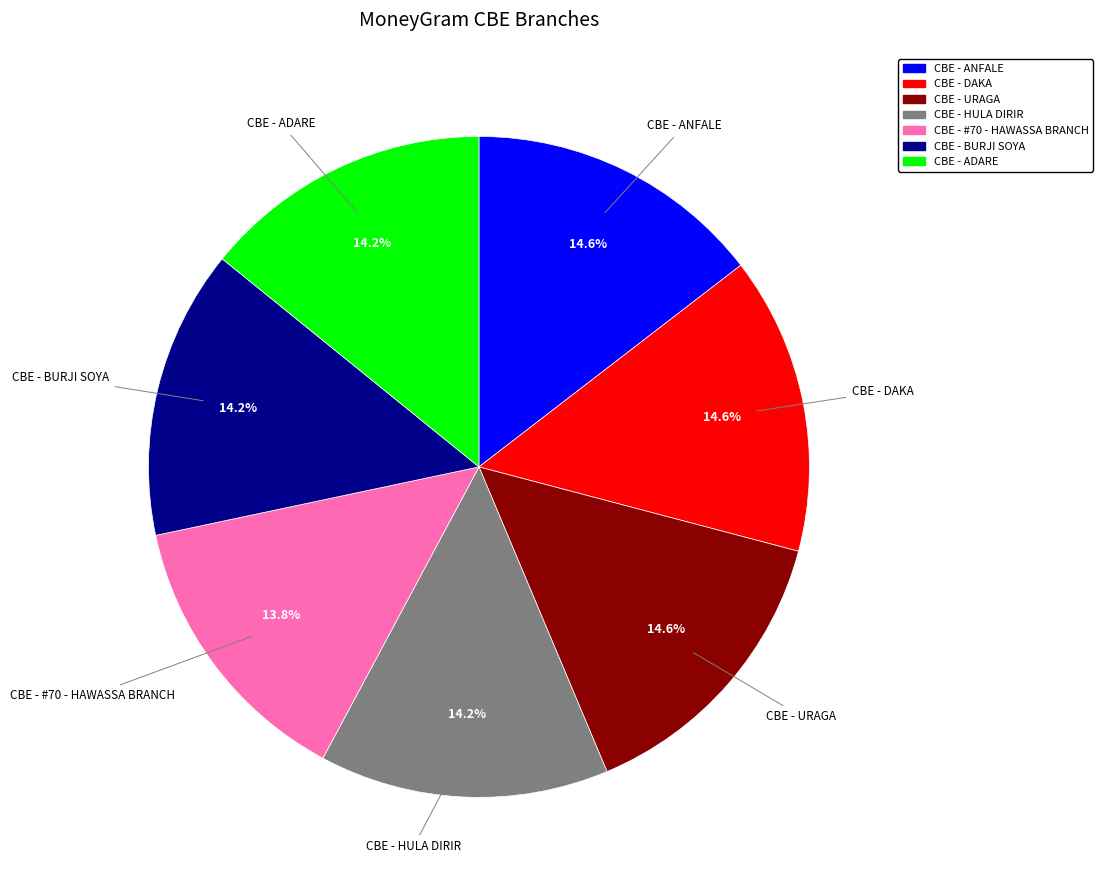

What percentage is the CBE - URAGA slice, to the nearest percent?

15%